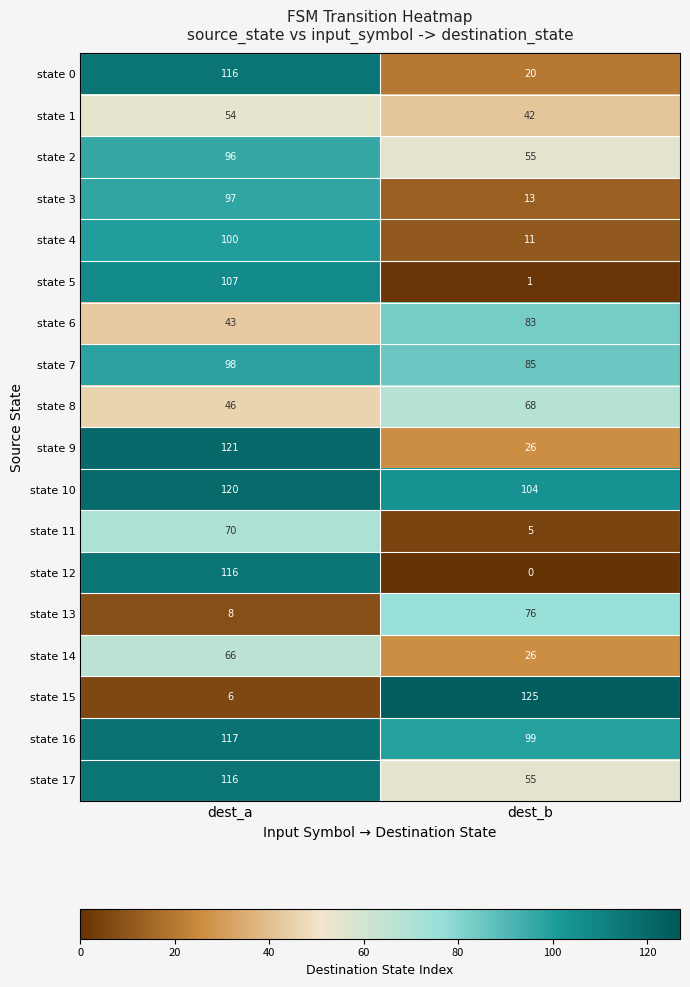

What is the approximate value of state 15 at dest_a, to the nearest 10?

10